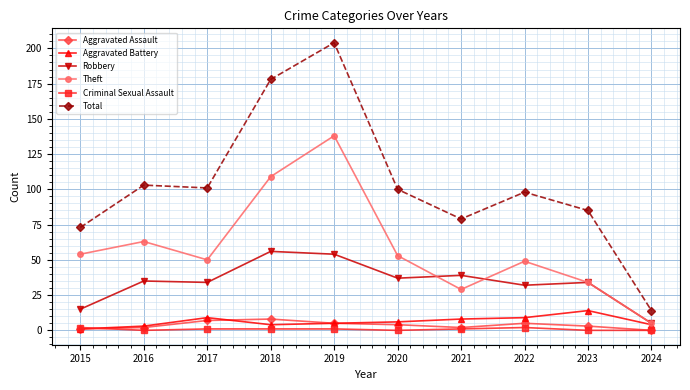

Which series changed the most between 2016 and 2021?

Theft